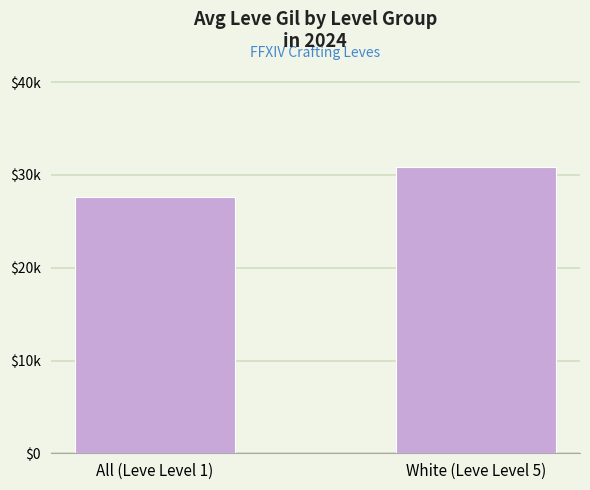

Reading right to left, list all the values displayed in this chart.

30892	27653